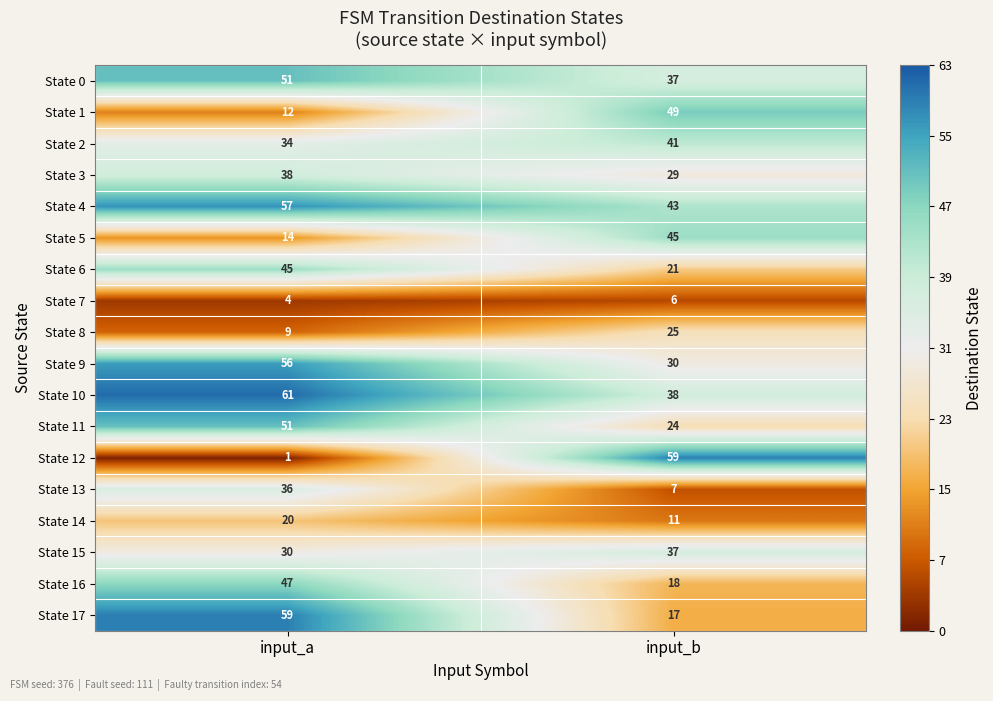

What is the sum of all State 2 values?

75